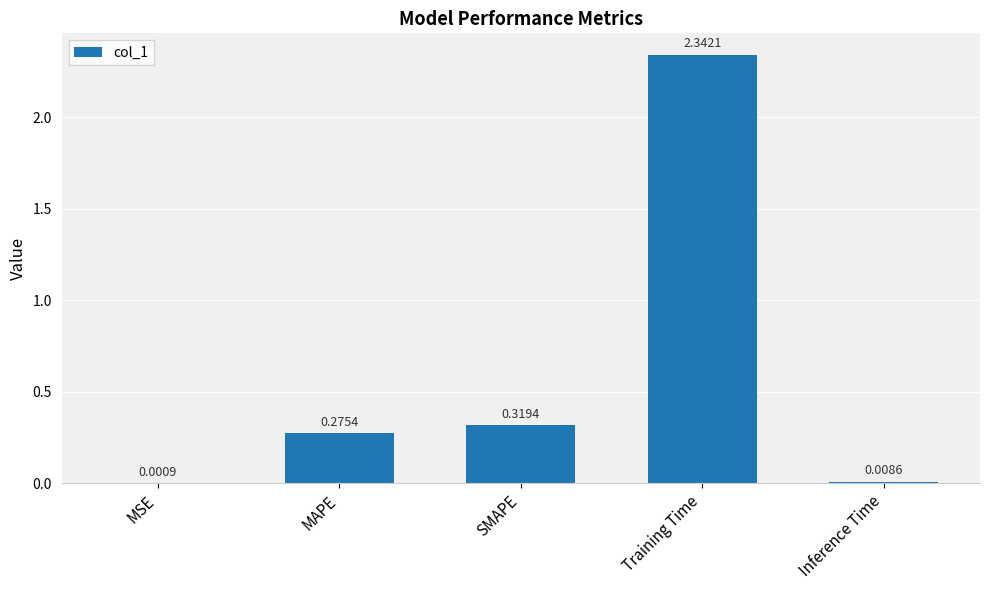

The value at Training Time is 0.6. True or false?

False